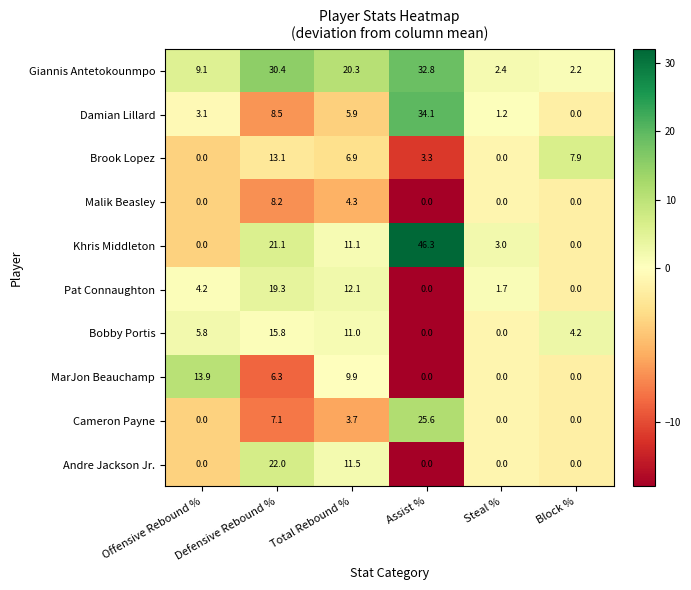

Which label corresponds to the largest value in the chart?

Assist %